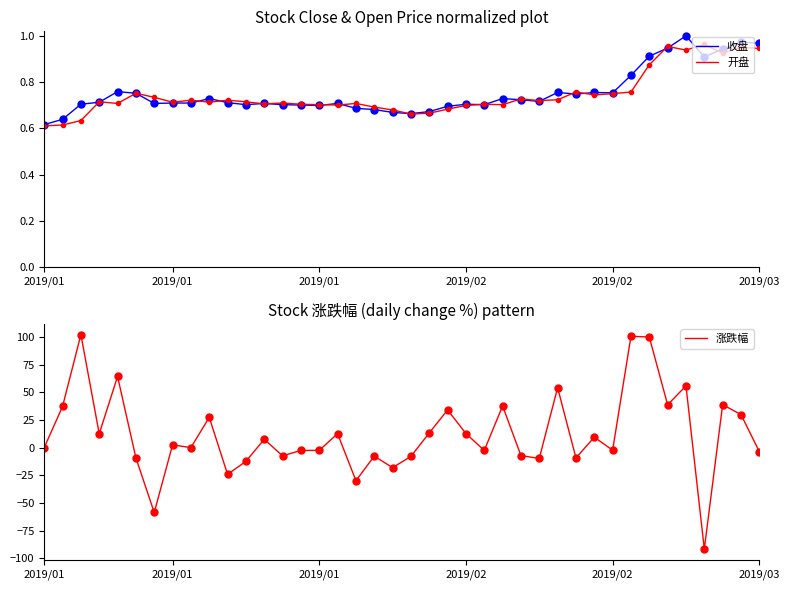

Which category has the highest value across all series?

2019/01